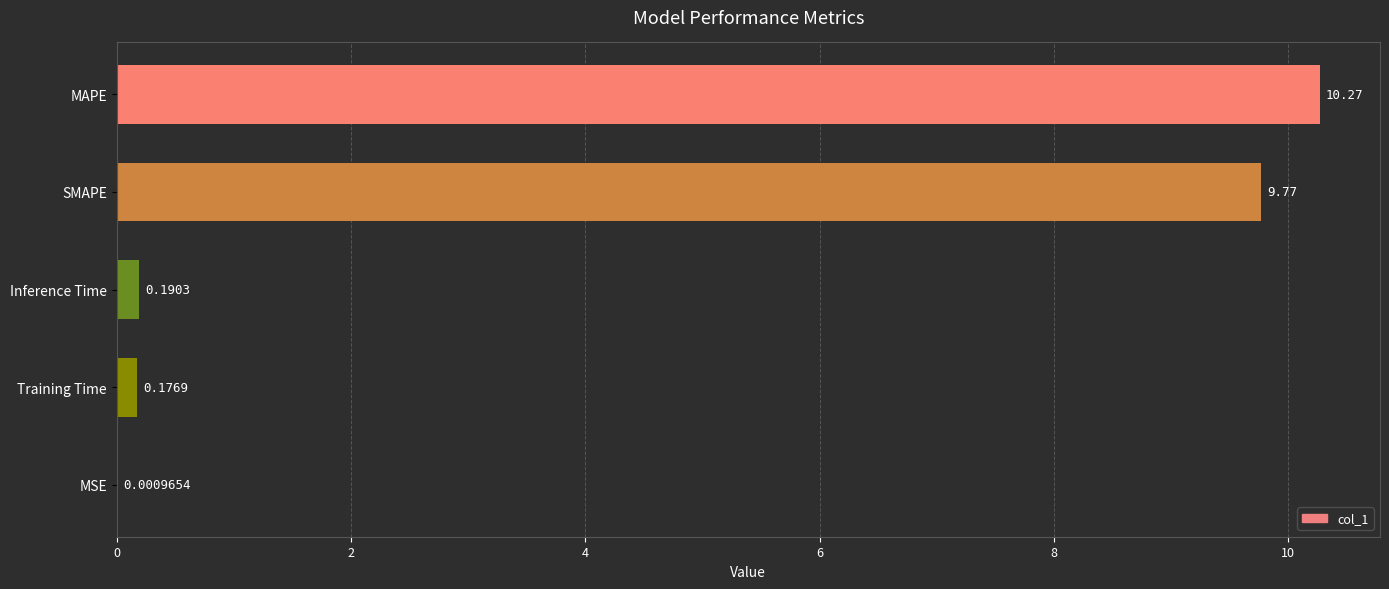

What is the sum of the values at SMAPE and MAPE?

20.0